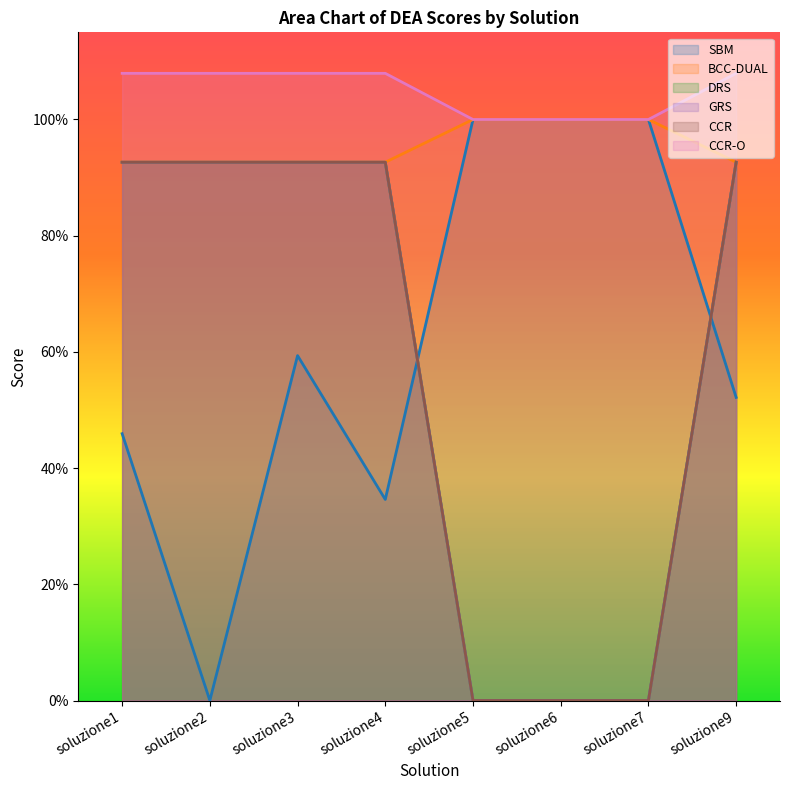

True or false: GRS and DRS intersect in this chart.

False